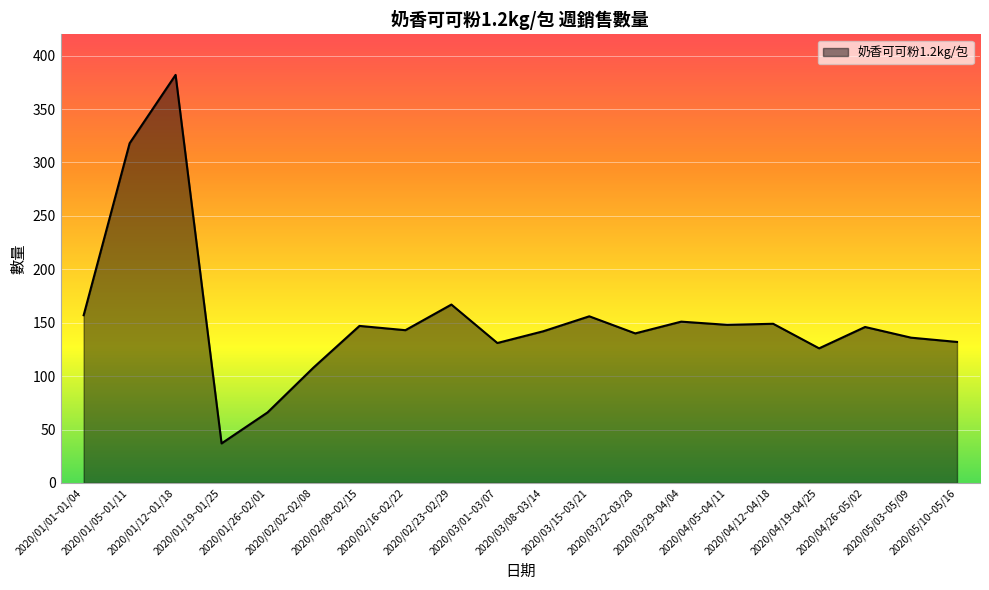

What is the difference between the maximum and minimum values?

345